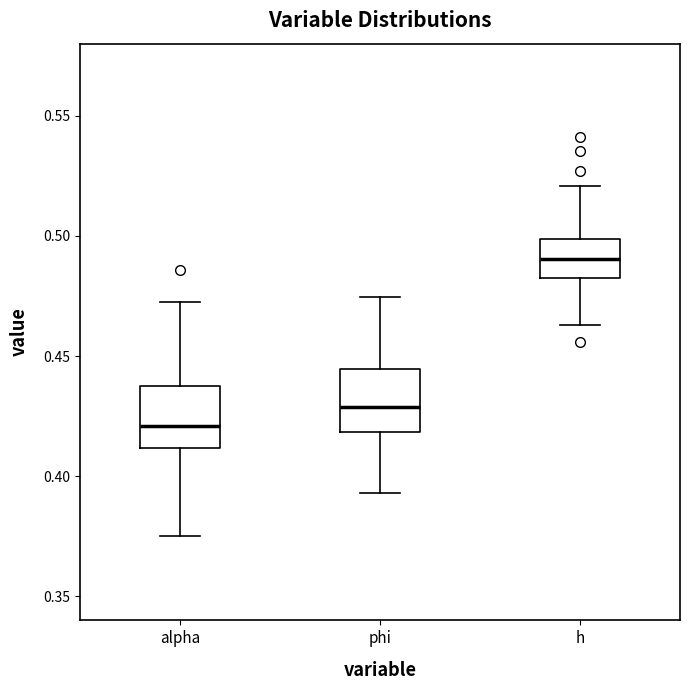

Which box's median line is the lowest?

alpha